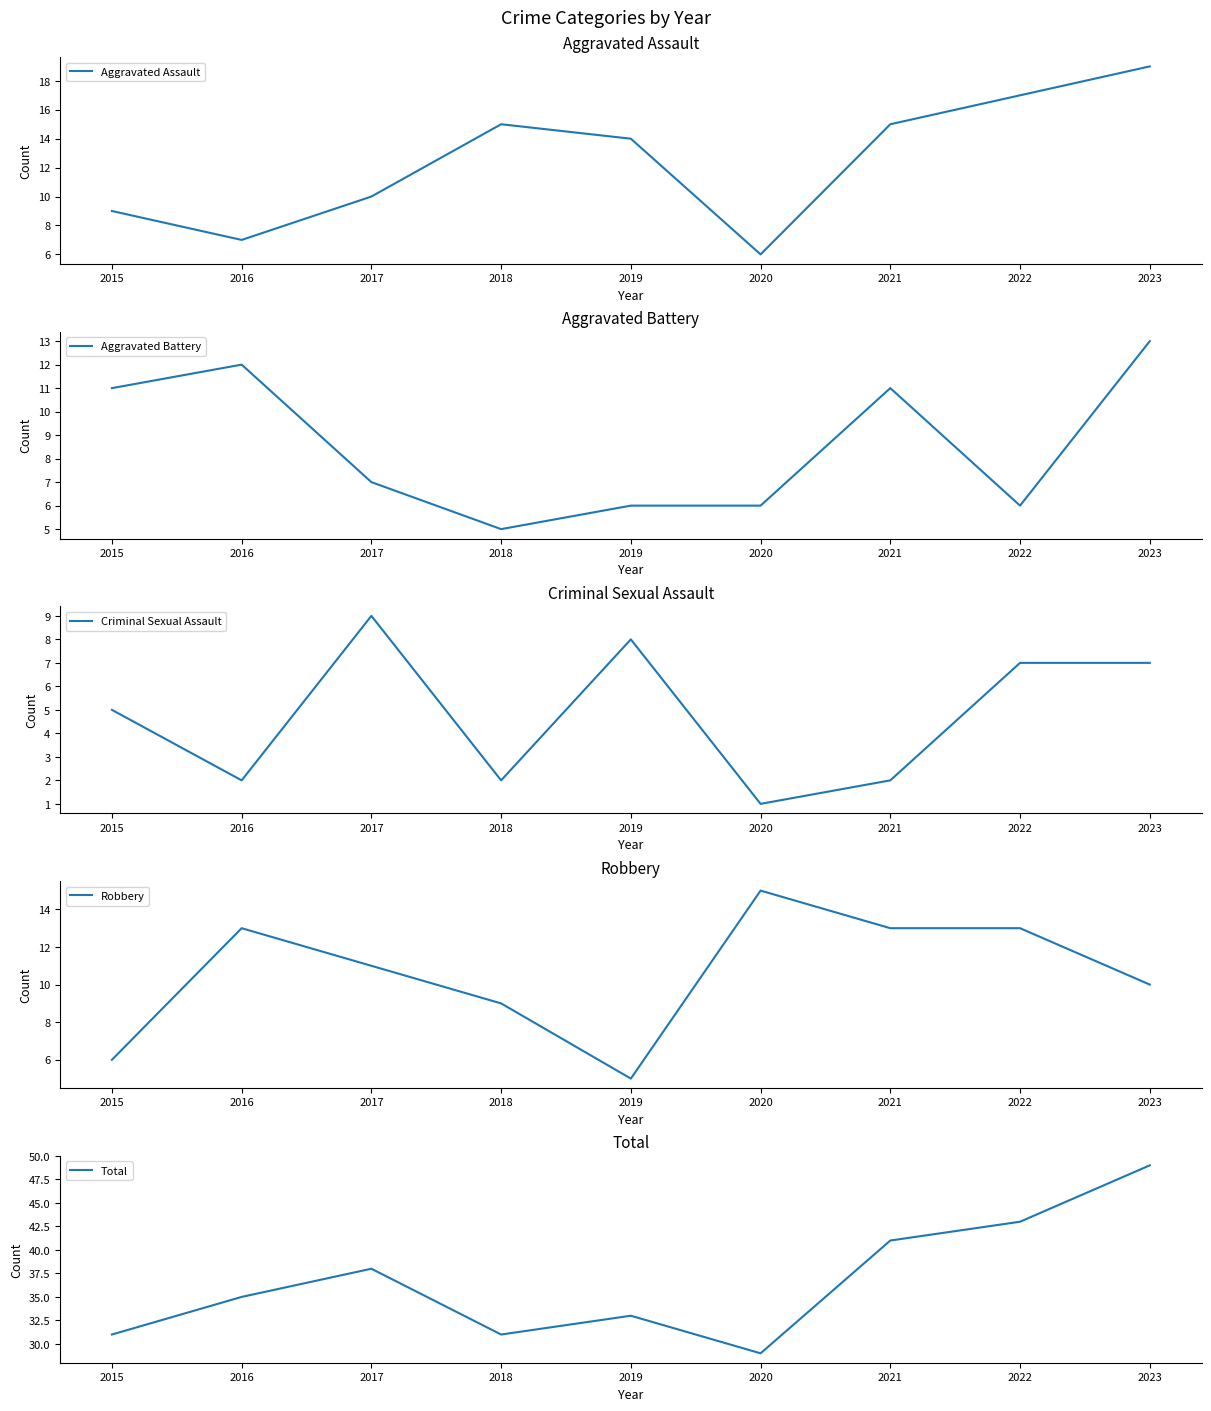

True or false: Robbery and Aggravated Assault intersect in this chart.

True